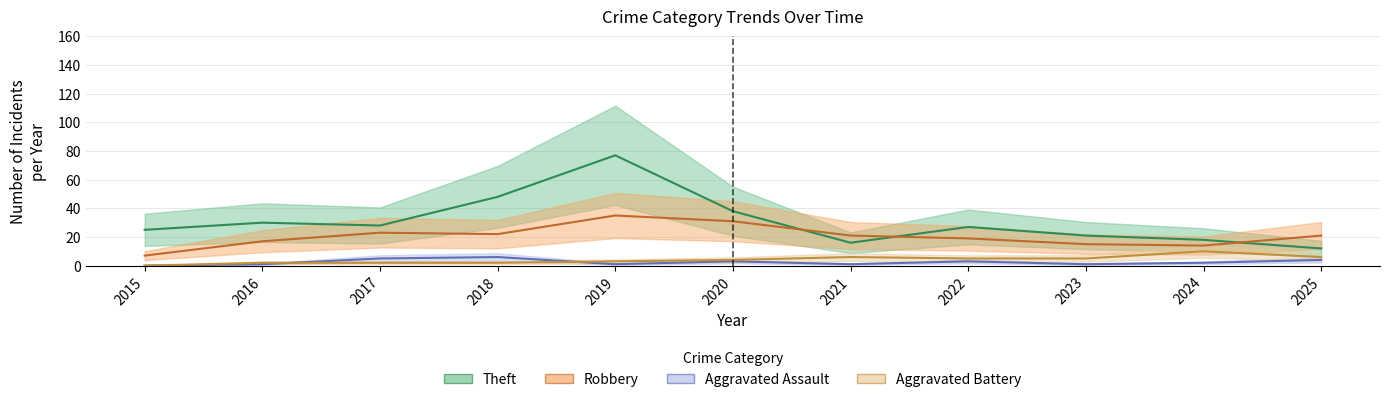

What is the value of the Theft point at the 1st from the left?

25